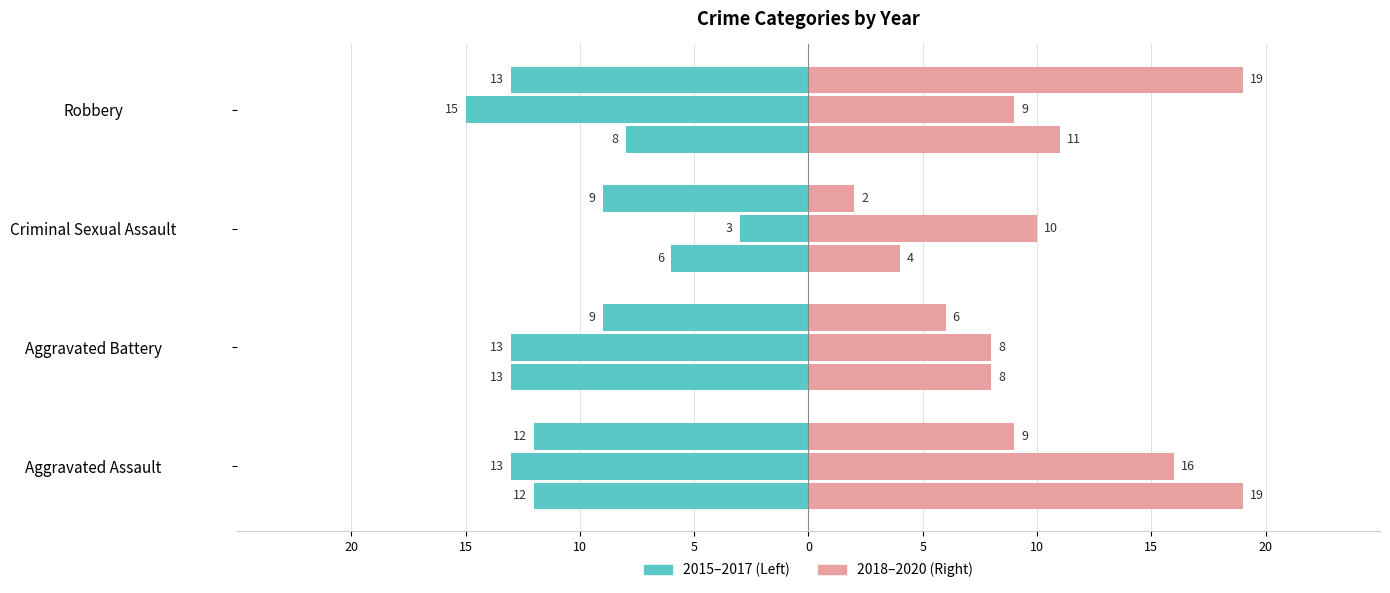

True or false: 2018 has a value of 12 at Aggravated Battery.

False